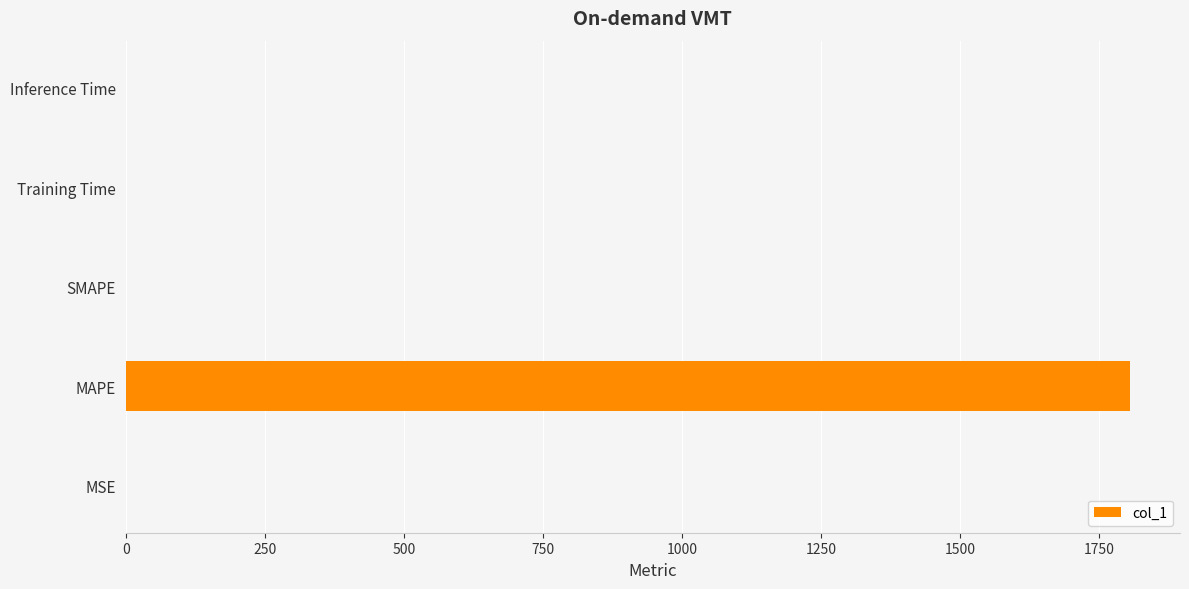

The chart shows a value of 2704.8 at MAPE. True or false?

False